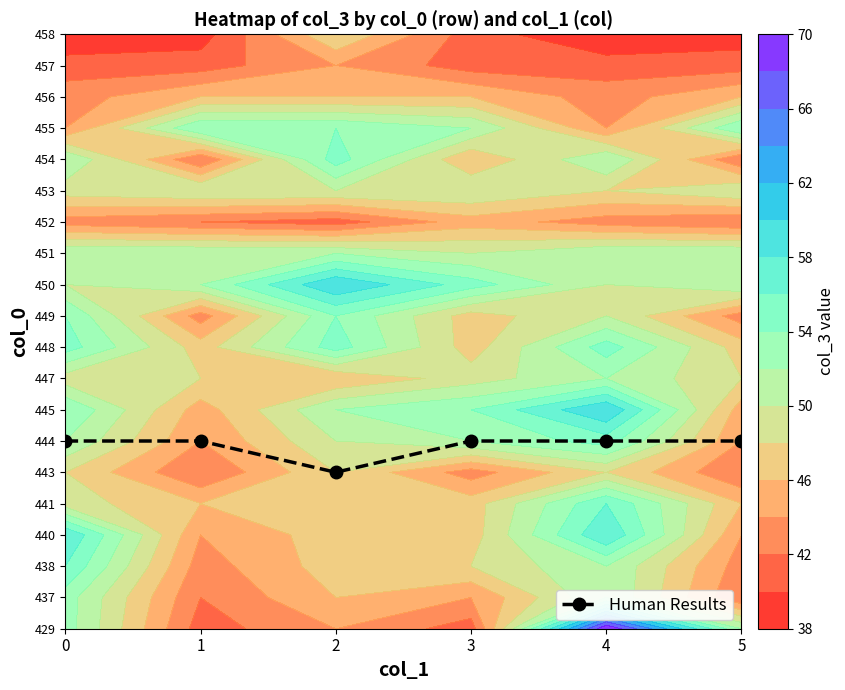

Count the values in the range 6 to 7.

5